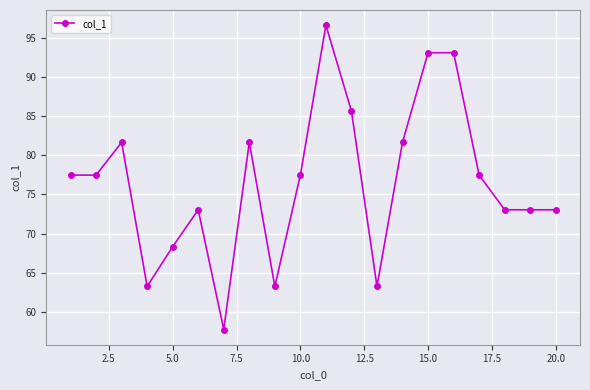

What is the smallest value displayed?

57.7